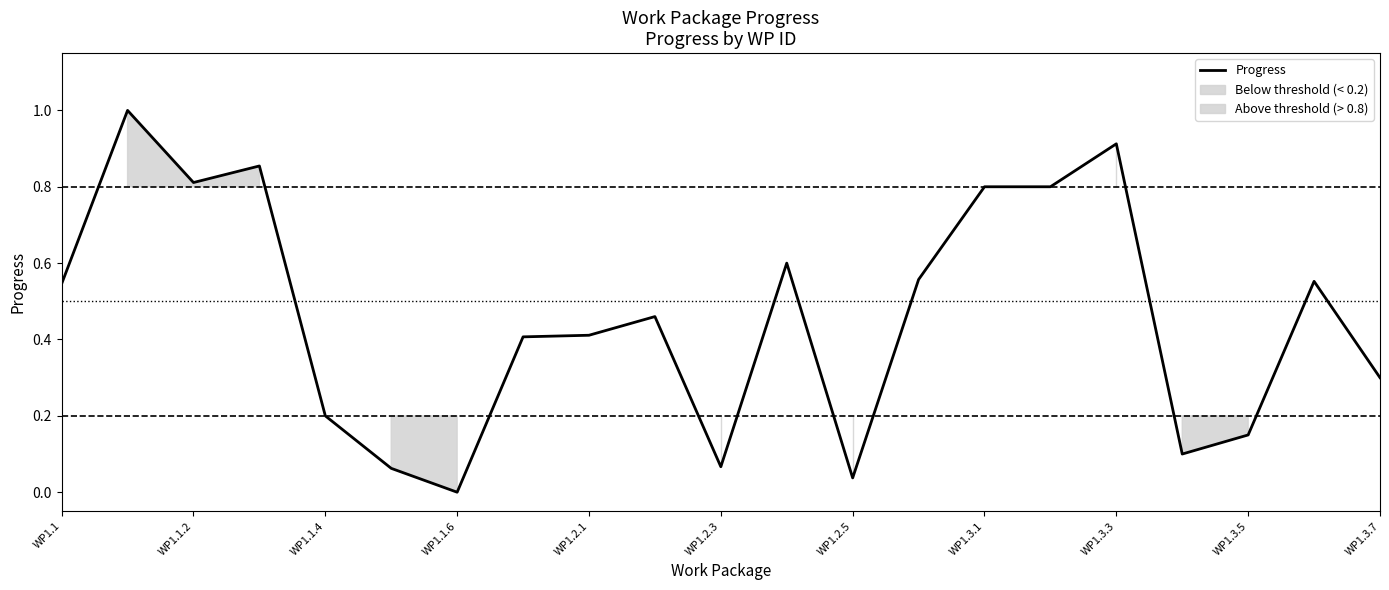

What is the highest value of the Progress series?

1.0